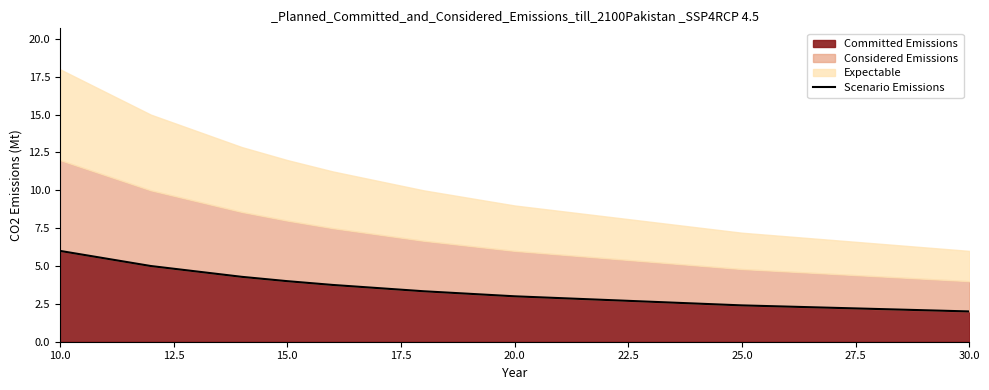

Reading right to left, list all the values displayed in this chart.

2.0	2.4	3.0	3.3	3.8	4.0	4.3	5.0	6.0